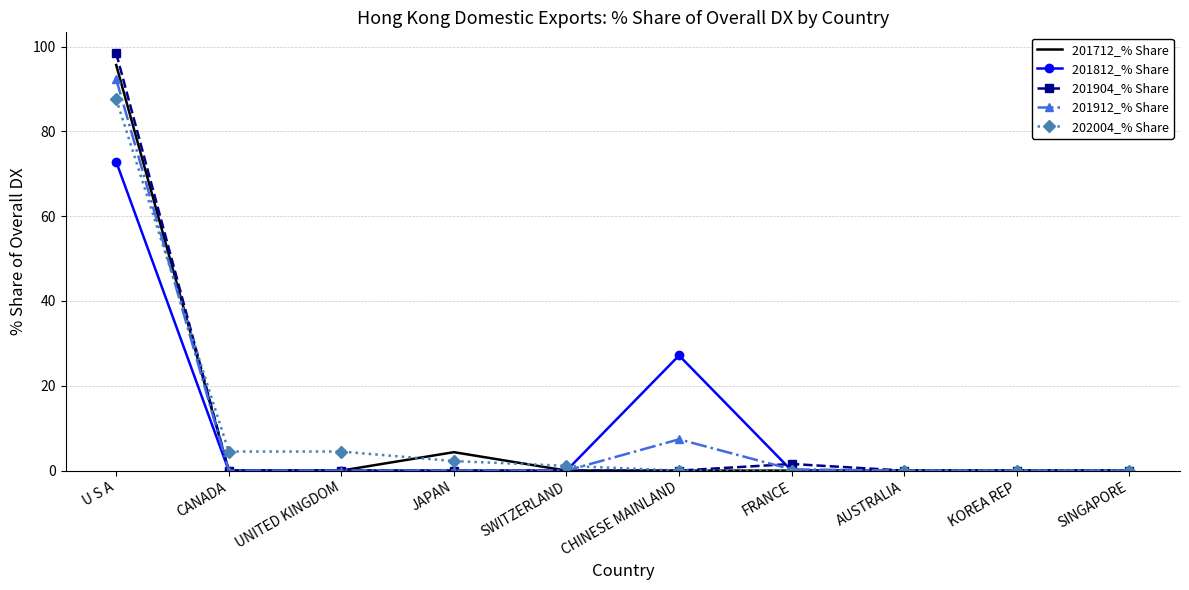

What is the highest value of the 201904_% Share series?

98.4